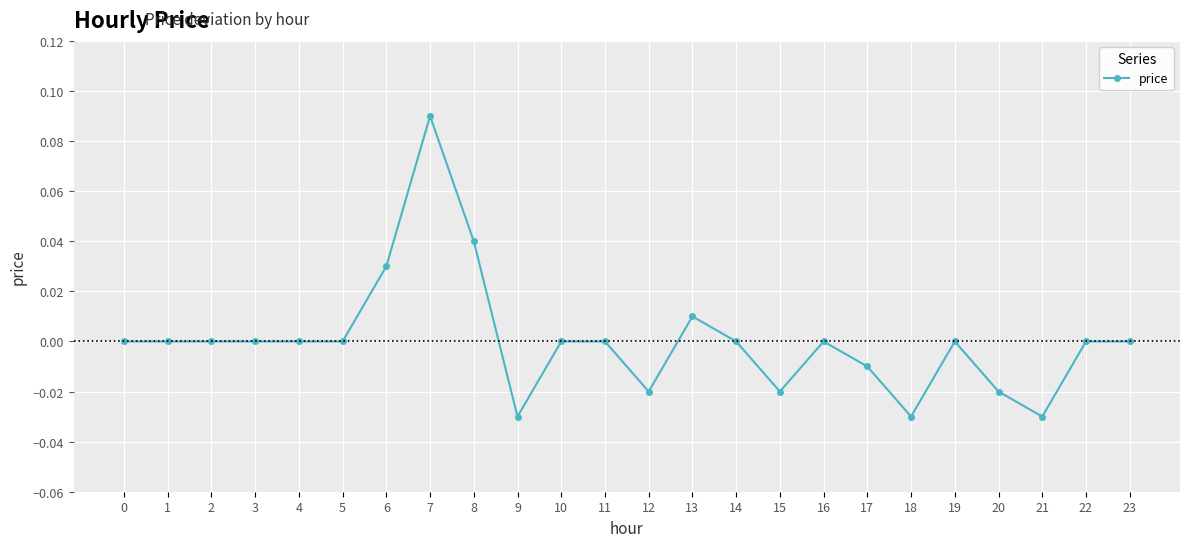

Is it true that the value at 23 is 0.0?

True